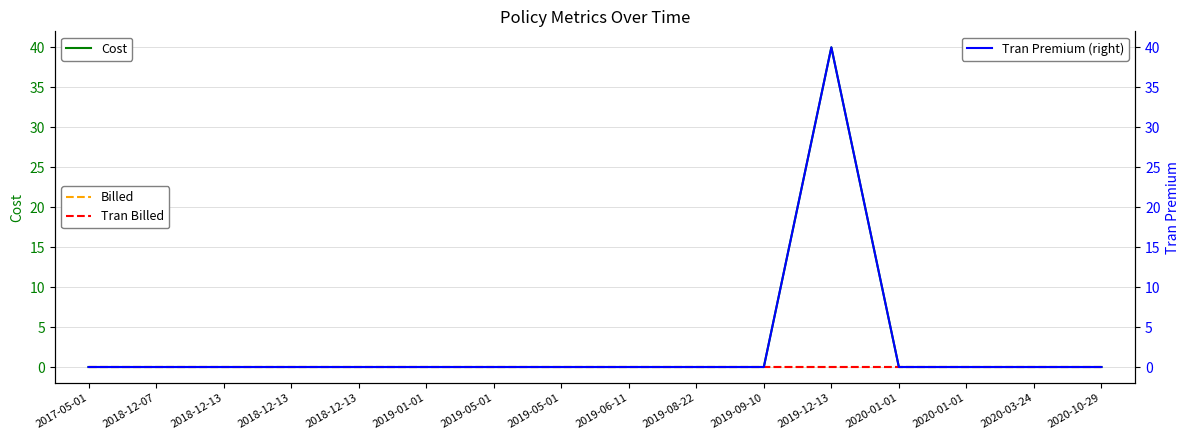

At which category is the sum across all series the highest?

2019-12-13